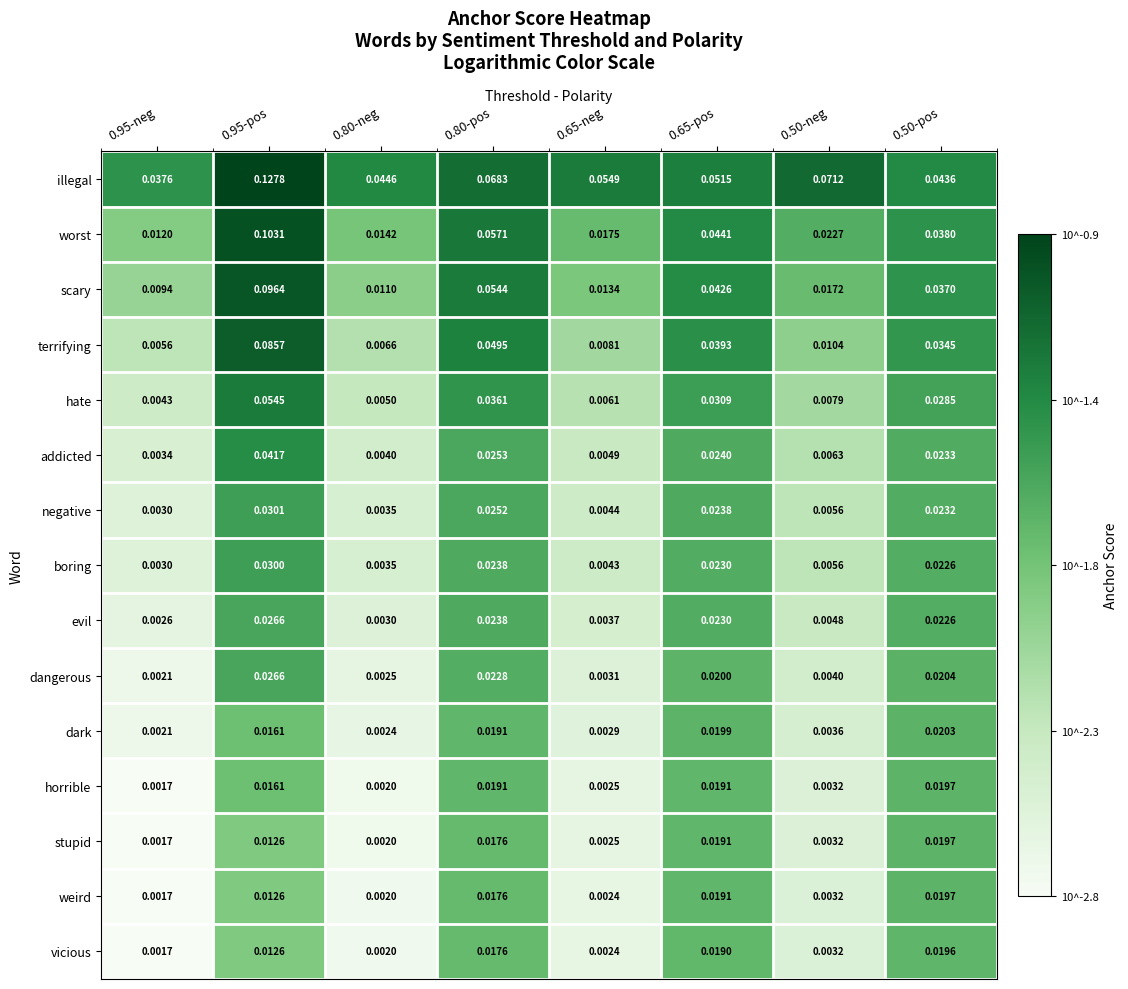

Is it true that dangerous equals -1.4 at 0.80-neg?

False